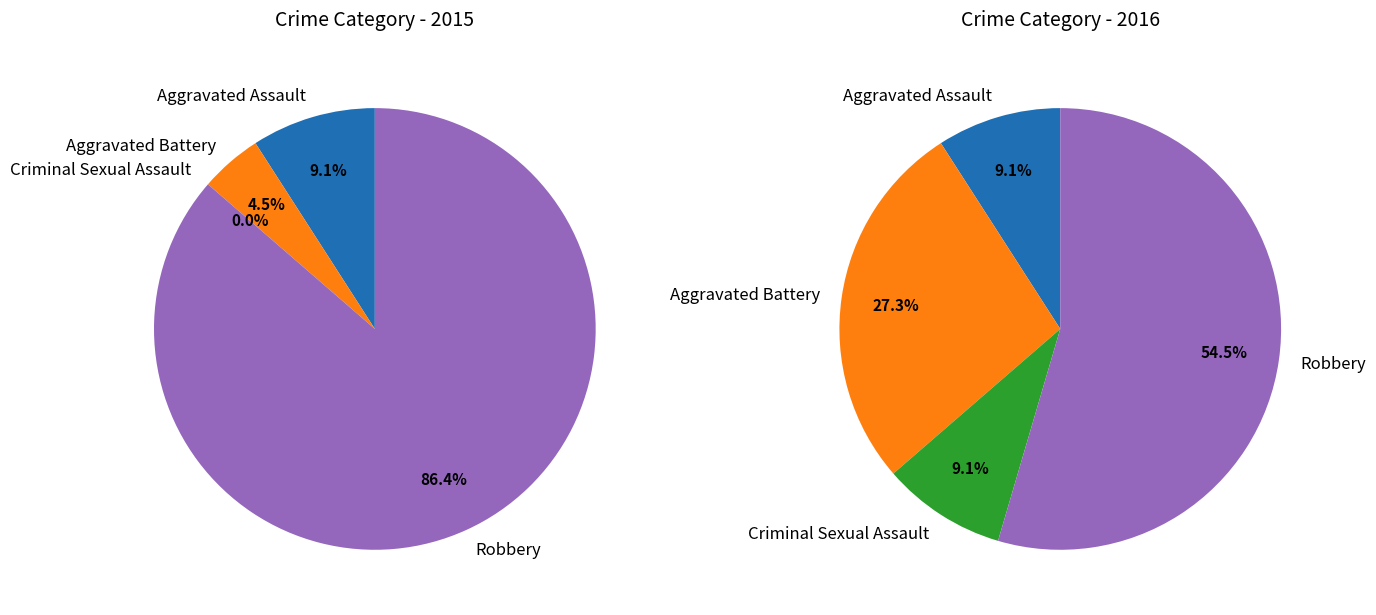

True or false: Aggravated Battery accounts for 25% of the total.

True